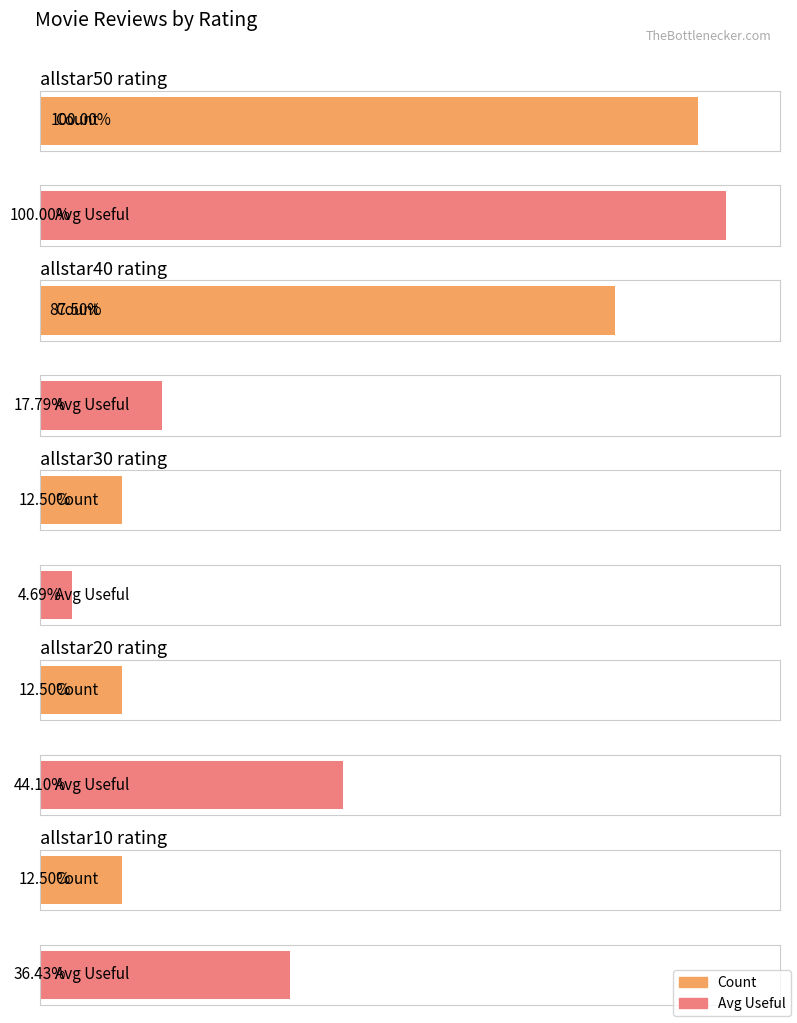

Which series changed the most between allstar50 rating and allstar30 rating?

avg_useful